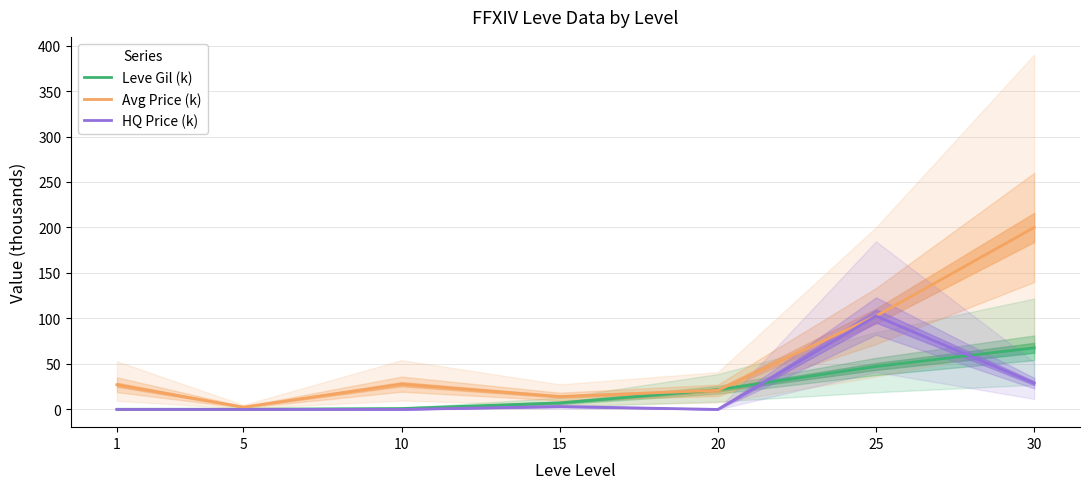

The value of Avg Price (k) at 5 is 2.5. True or false?

True